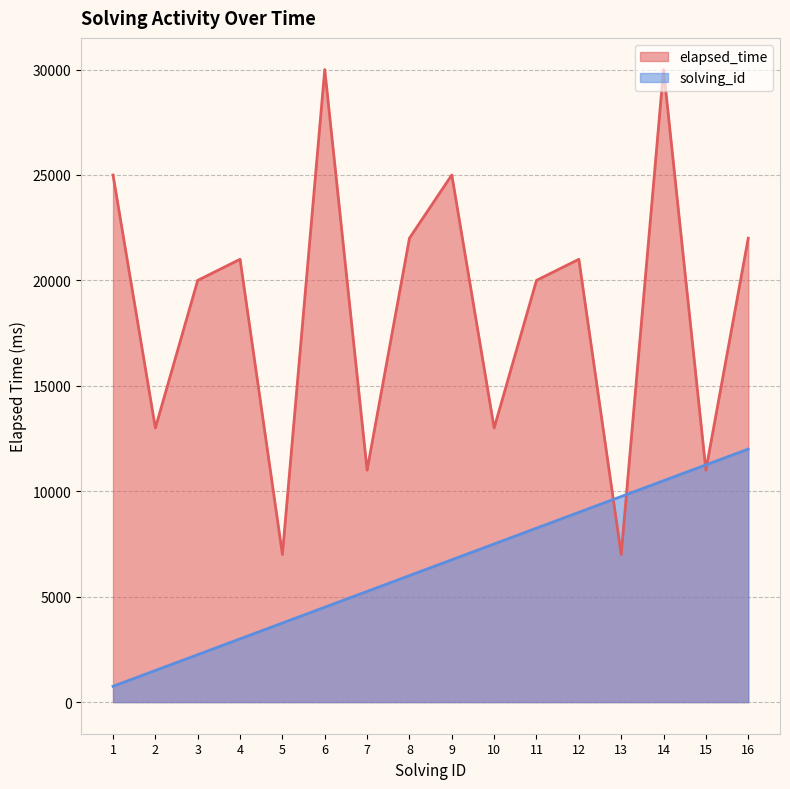

What is the difference between the elapsed_time values at 6 and 12?

9000